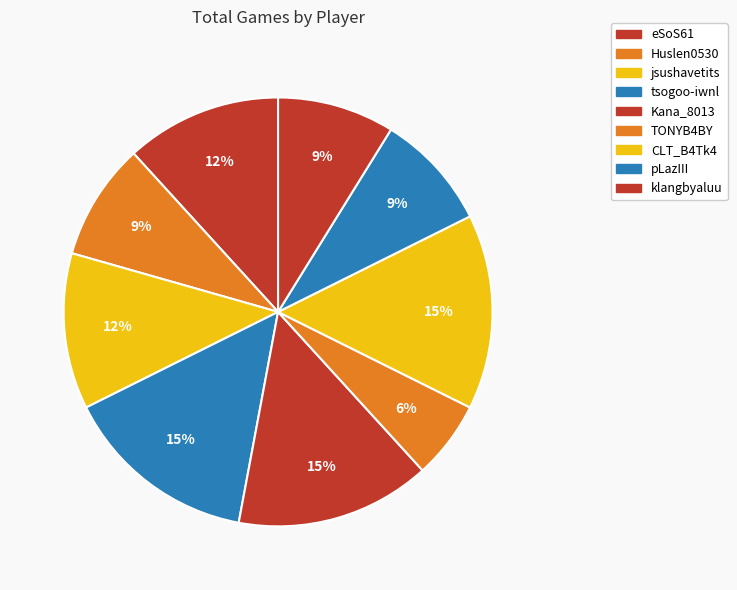

To the nearest percent, what is the average slice percentage?

11%